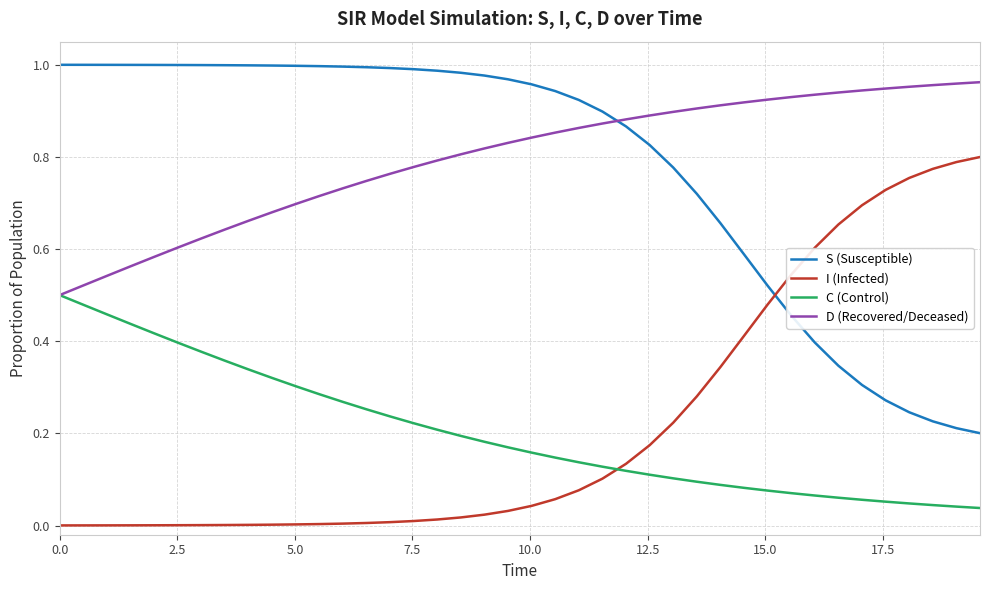

True or false: S (Susceptible) and C (Control) intersect in this chart.

False